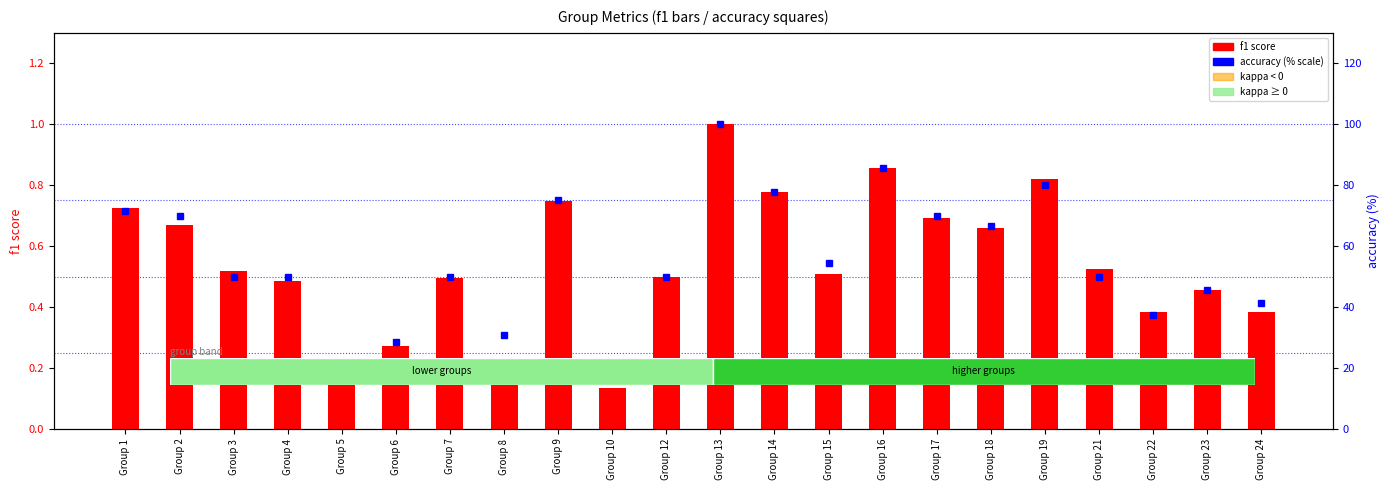

What is the difference between the maximum and second lowest values in the f1 series?

0.8